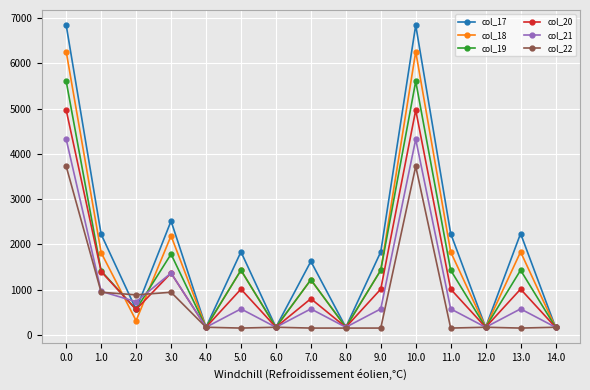

What is the maximum value shown in the chart?

6844.6